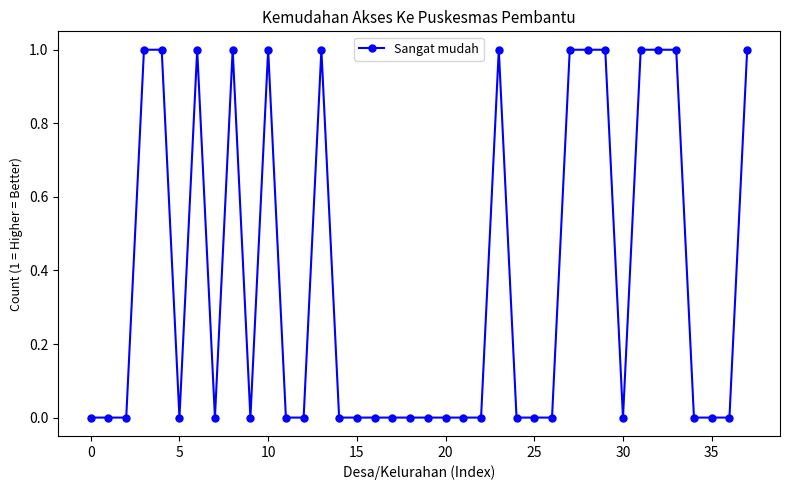

Reading left to right, list all the values displayed in this chart.

0	0	0	1	1	0	1	0	1	0	1	0	0	1	0	0	0	0	0	0	0	0	0	1	0	0	0	1	1	1	0	1	1	1	0	0	0	1